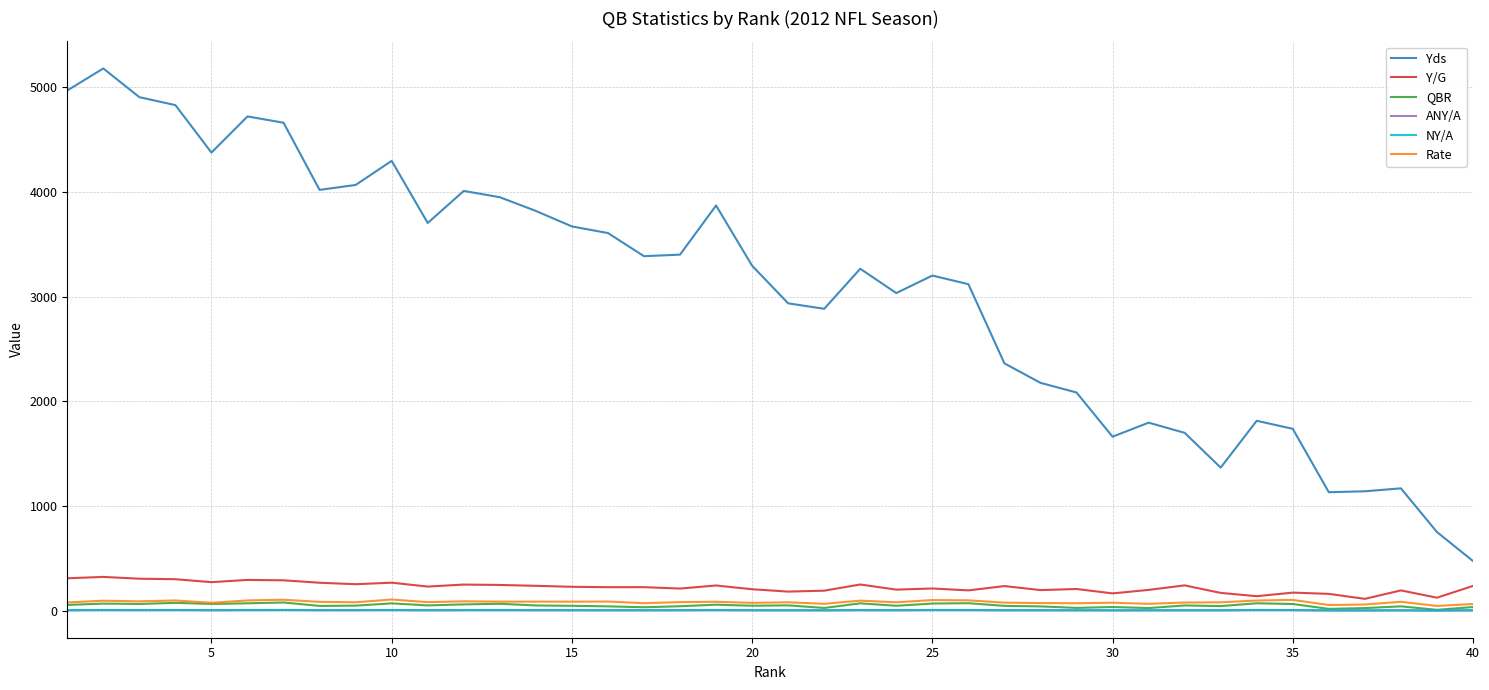

In Rate, how many points are lower than both neighbors (excluding endpoints)?

14